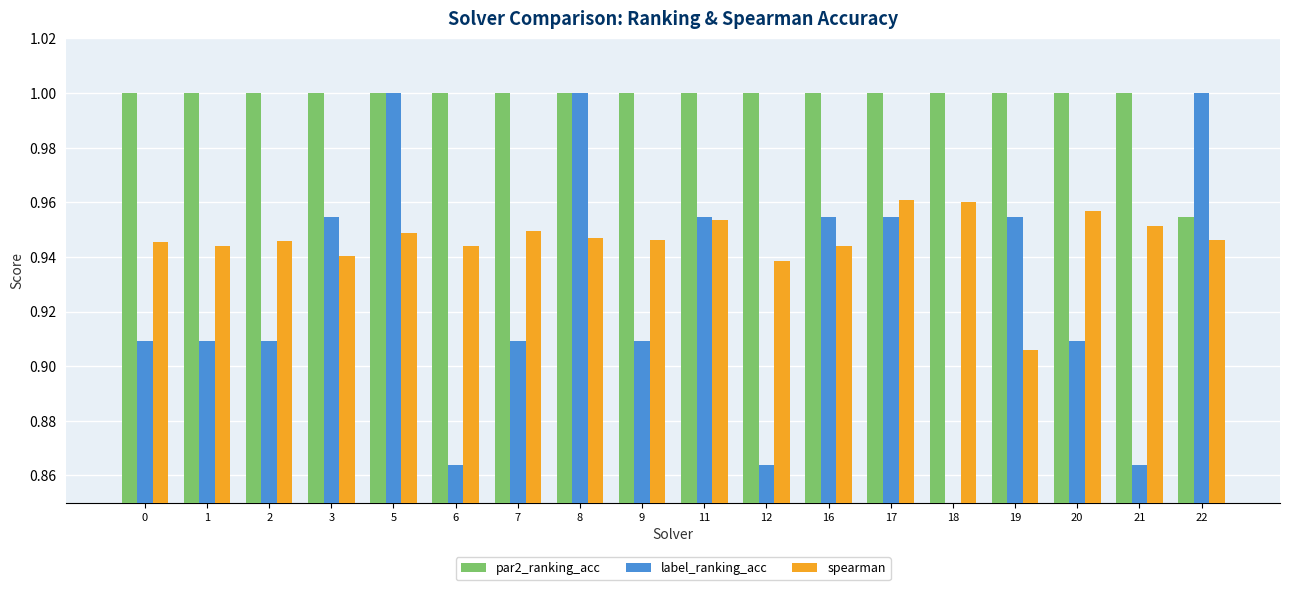

What is the spread (max minus min) of values at 12?

0.1